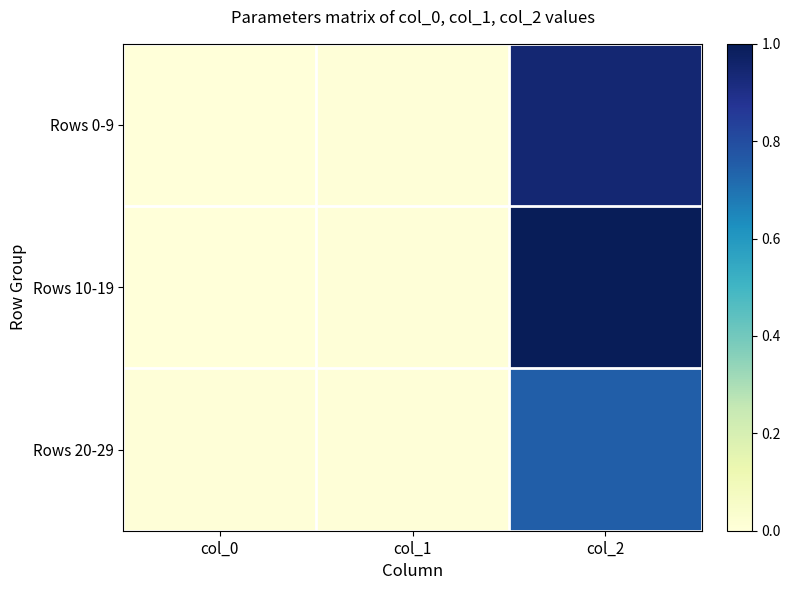

Between col_2 and col_0, which is larger?

col_2